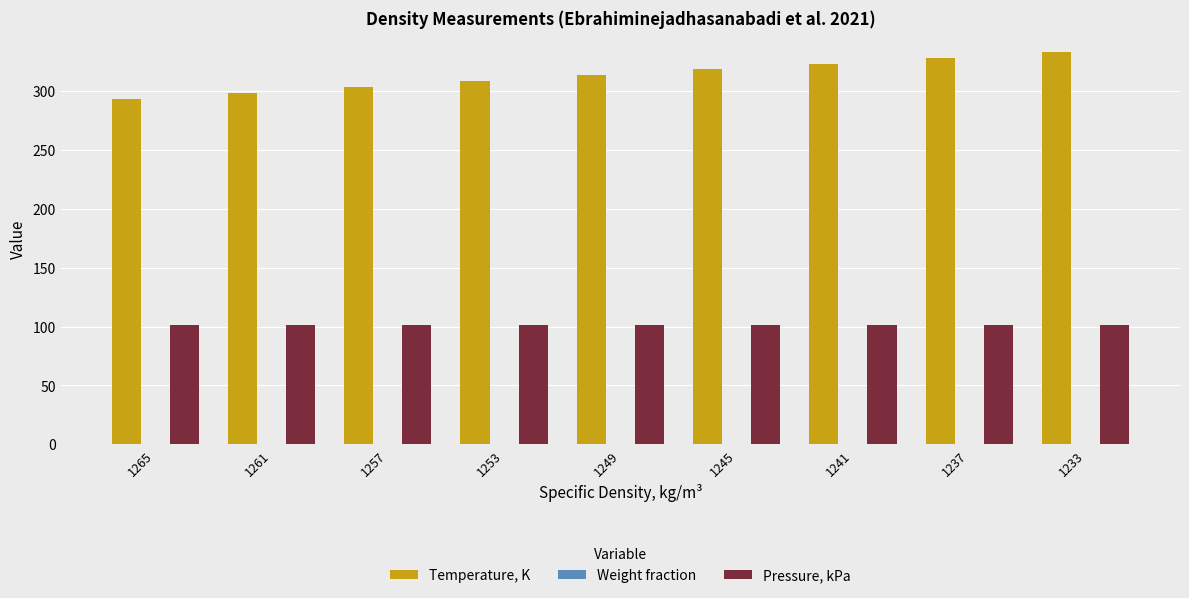

Which series has the largest total across all categories?

Temperature, K